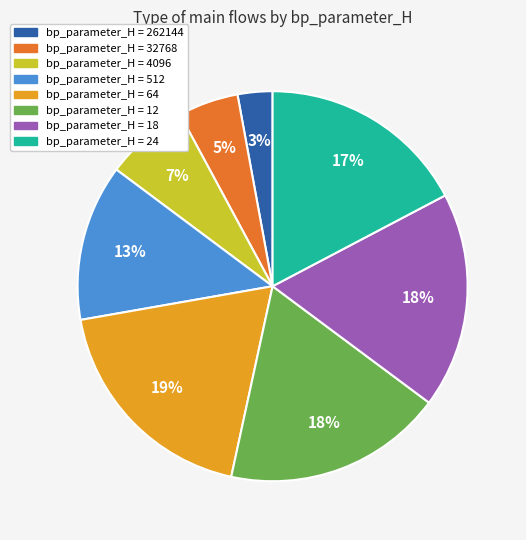

Is there any slice that represents more than half of the pie?

No